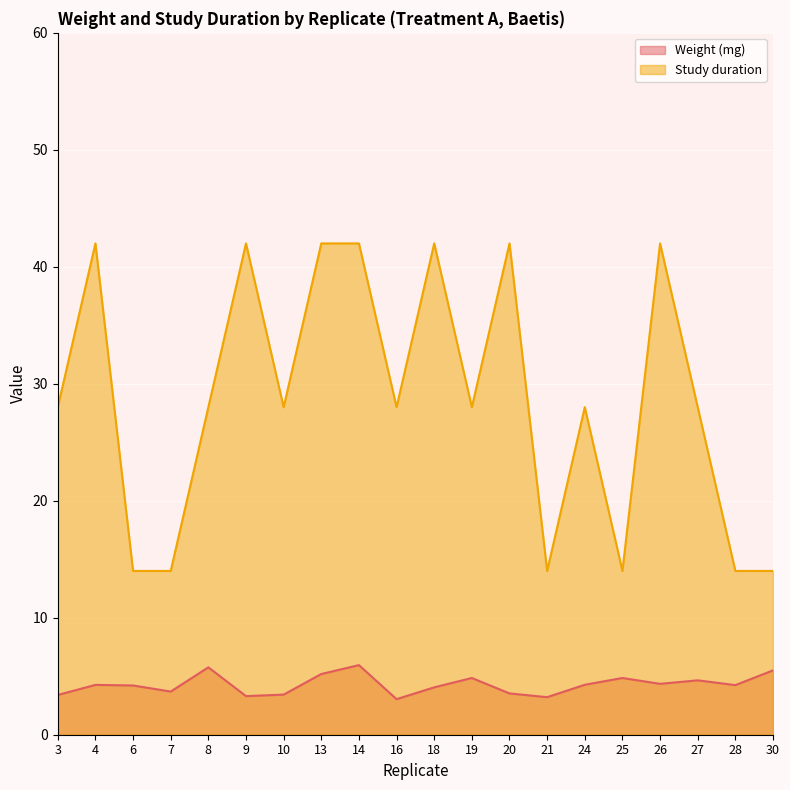

What value does the Weight (mg) series have at 7?

3.7